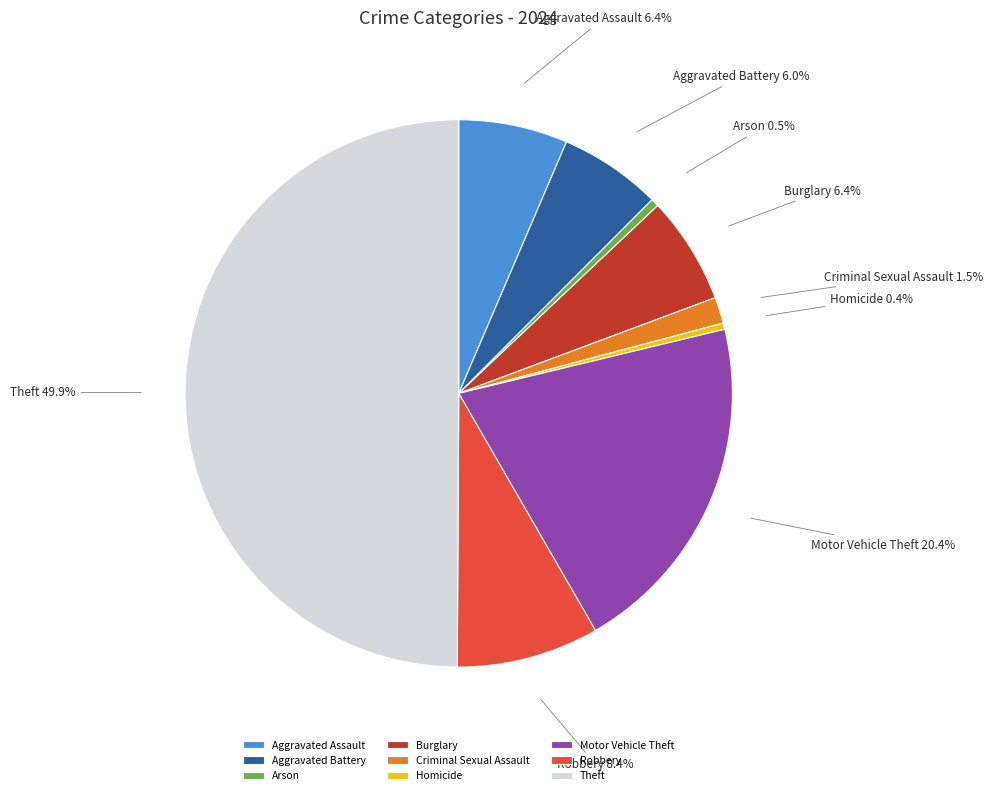

To the nearest percent, what percentage of the pie is Robbery?

8%